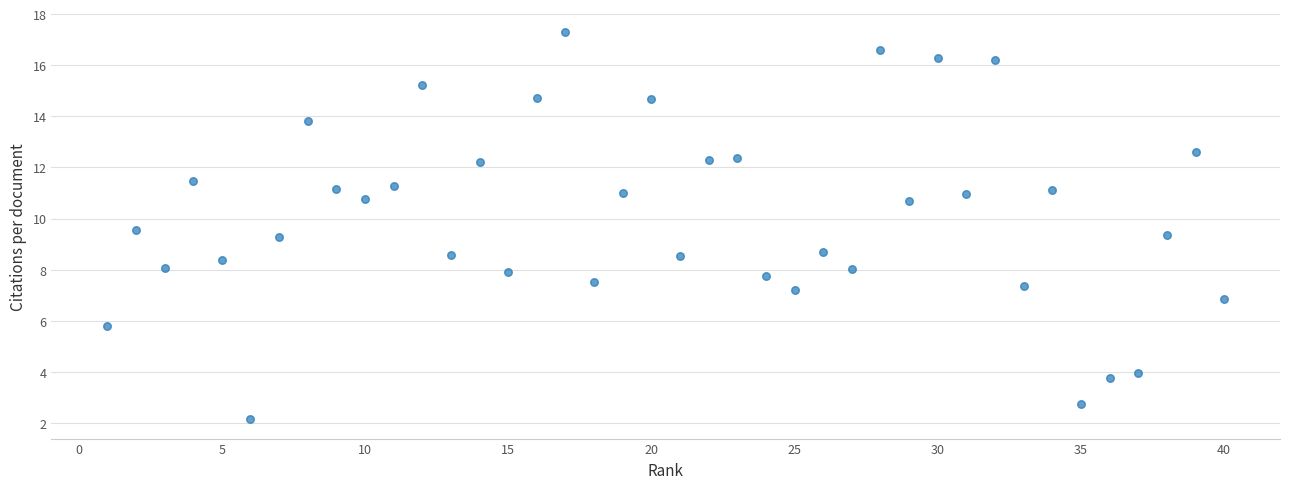

What is the range of X values (max minus min)?

39.0